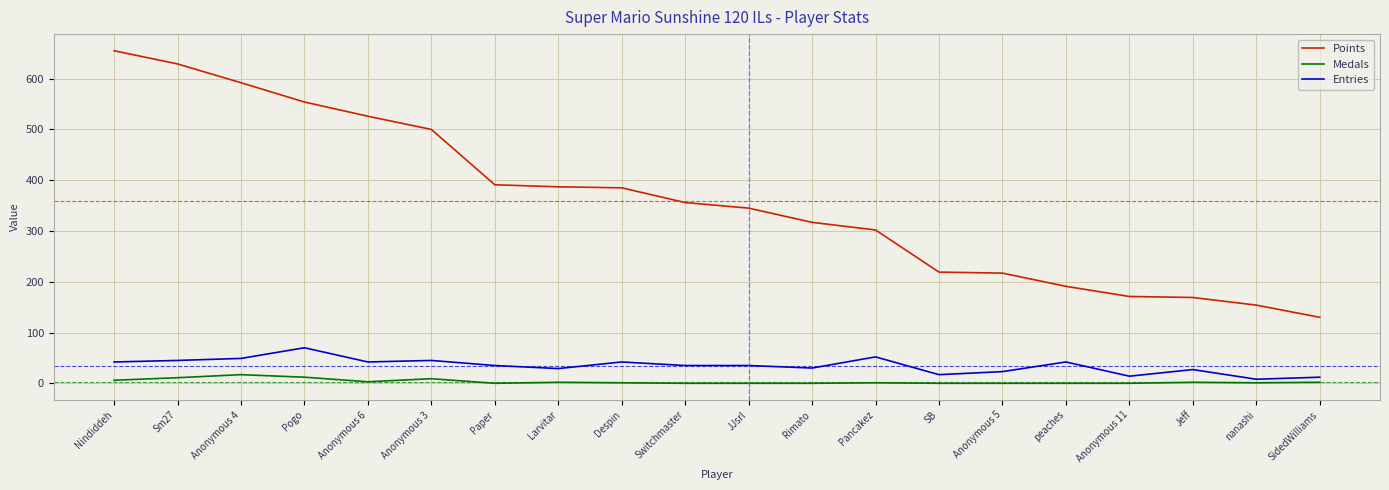

What is the sum of all Entries values?

694